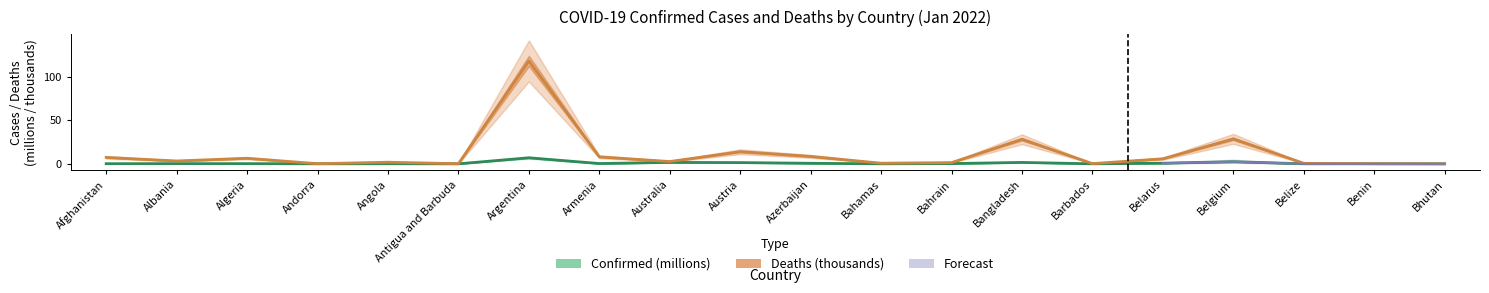

What is the difference between the Deaths values at Bahamas and Azerbaijan?

7.8